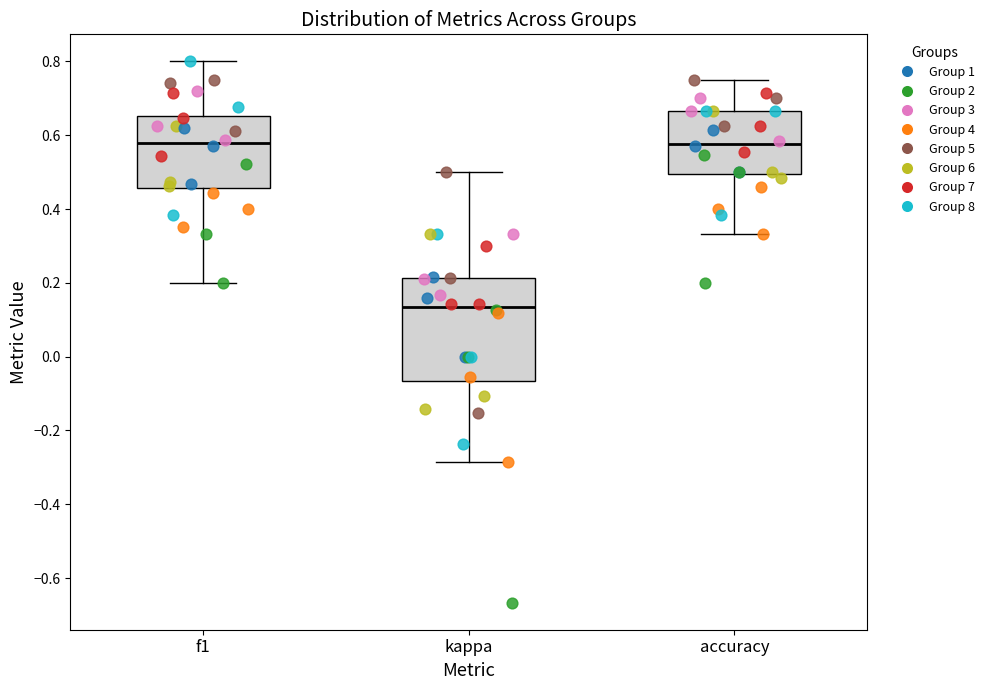

Where is the lower edge of the box for accuracy on the y-axis? The values are not printed on the chart, so give them approximately, as read against the axis.

0.50